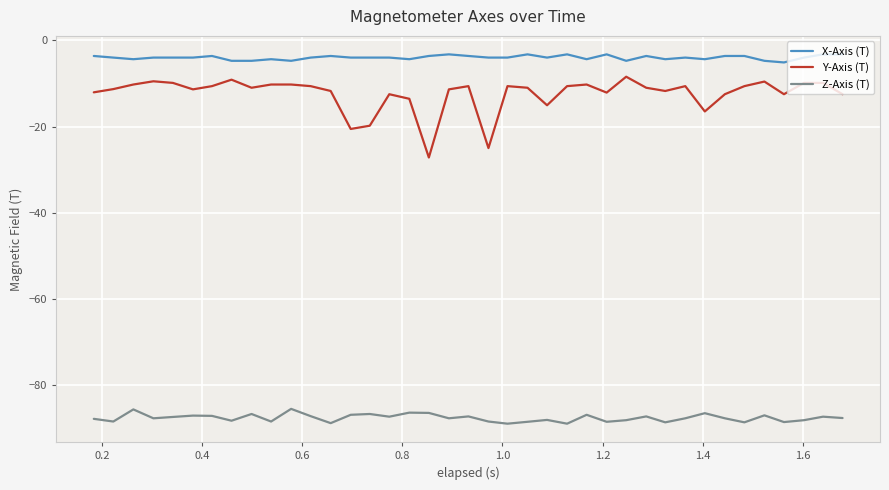

Which series has the largest total across all categories?

X-Axis (T)